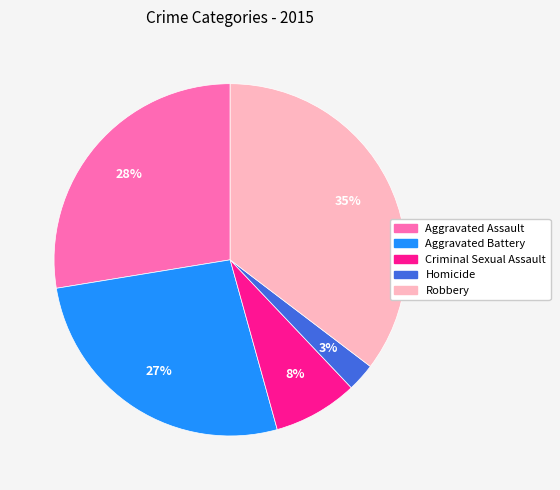

Combined, do Aggravated Assault and Criminal Sexual Assault account for over 50%?

No